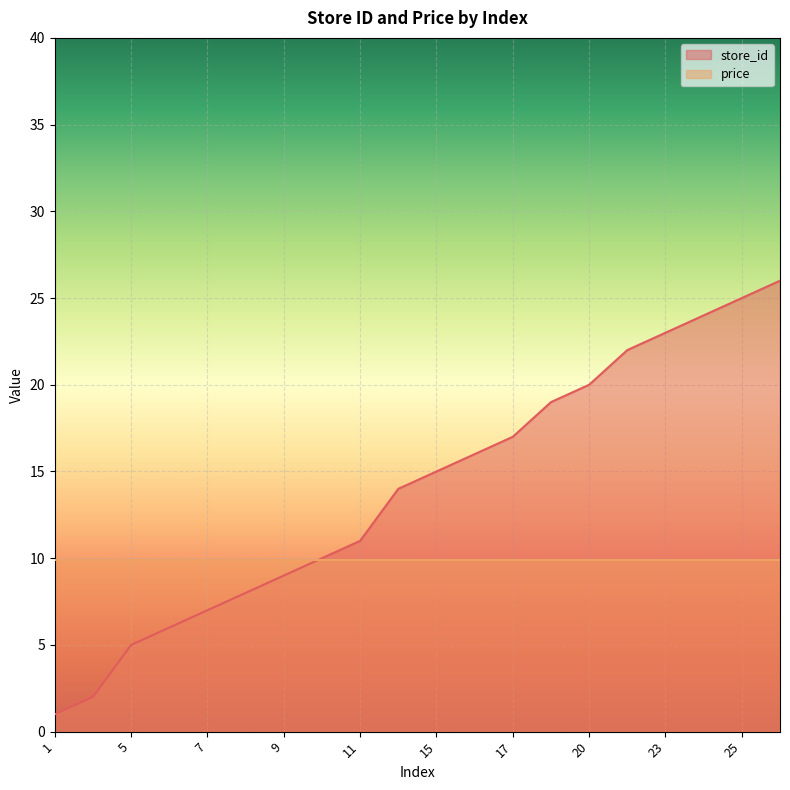

Which category has the highest value across all series?

26